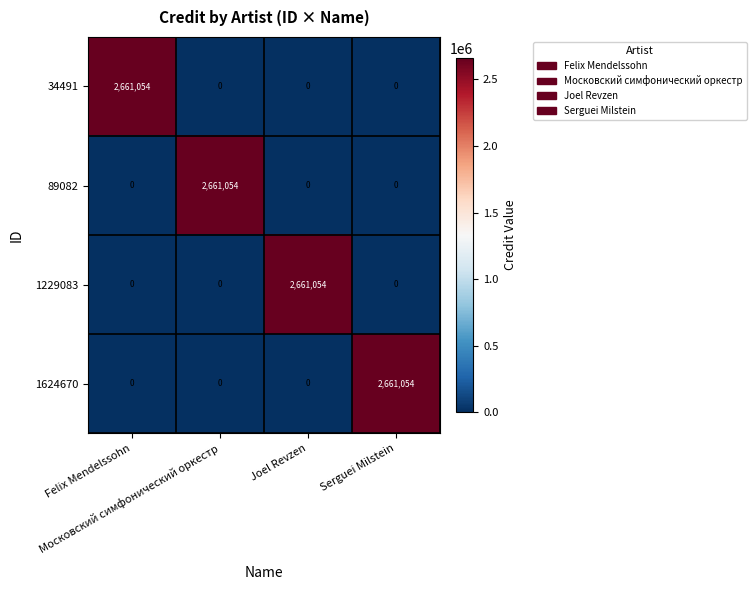

How many 1229083 values are between 0 and 2661054?

4